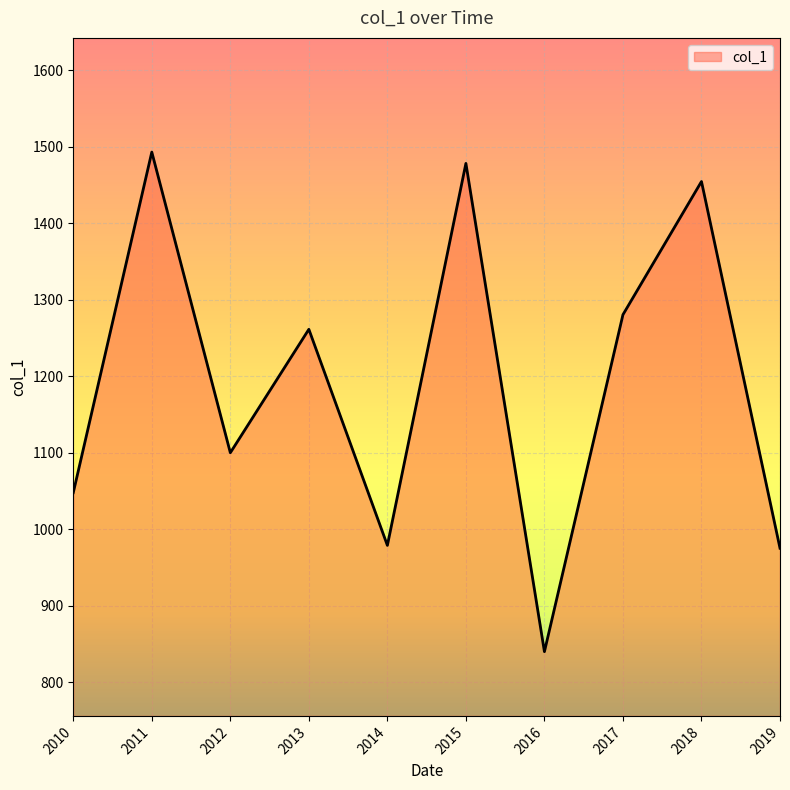

What is the minimum value shown in the chart?

839.9